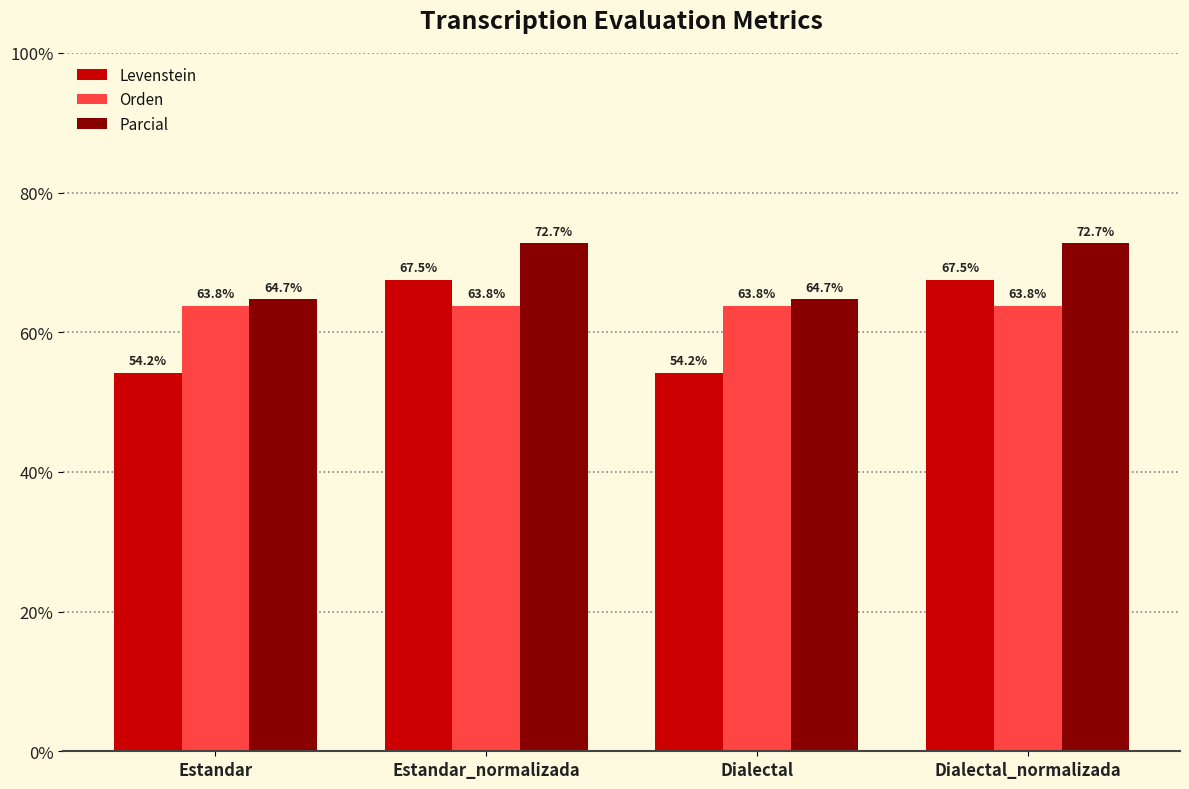

List the series in order of their overall mean, lowest first.

Levenstein, Orden, Parcial